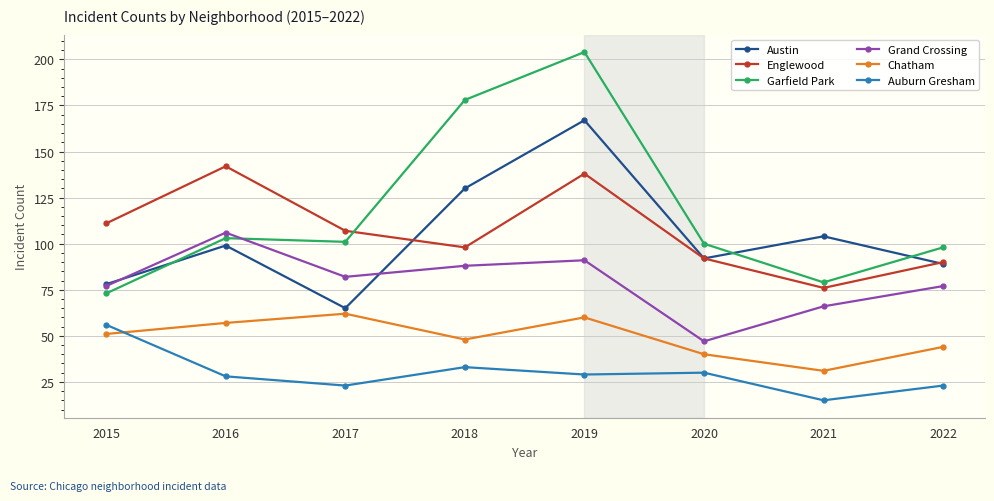

Which series has the largest total across all categories?

Garfield Park